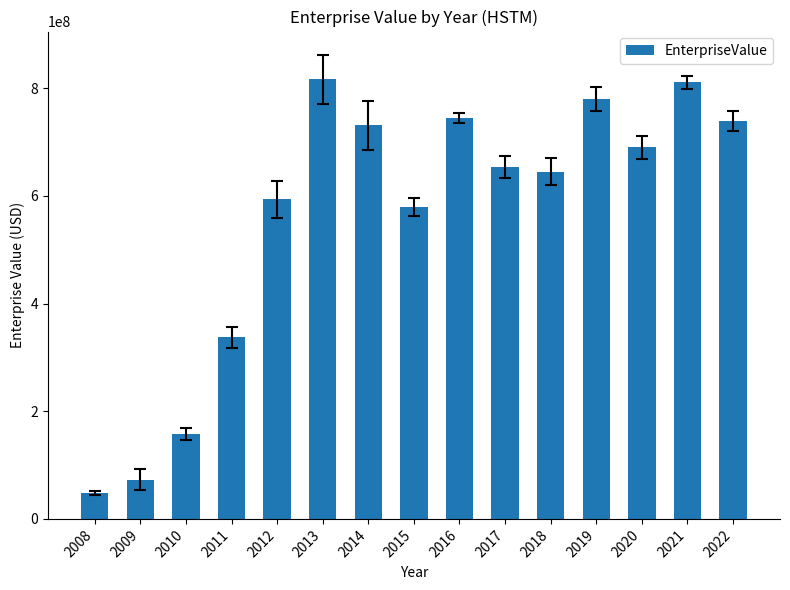

How many bars are there in total?

15